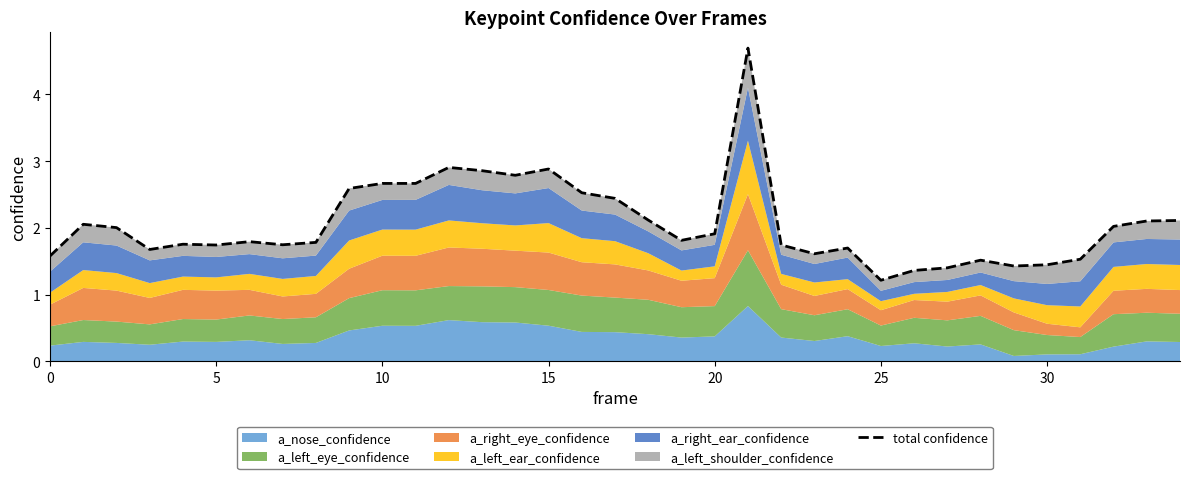

Which category has the highest value across all series?

21